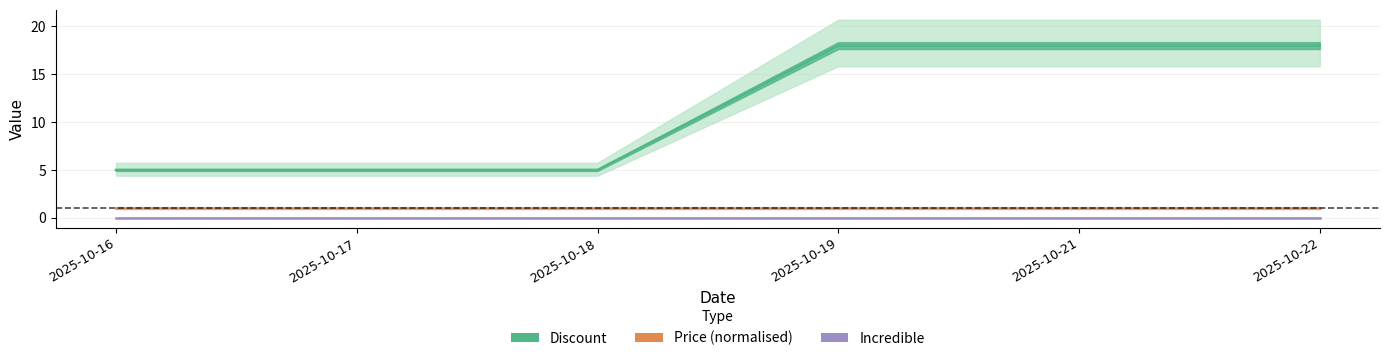

Which category has the lowest value in the Price (normalised) series?

2025-10-16